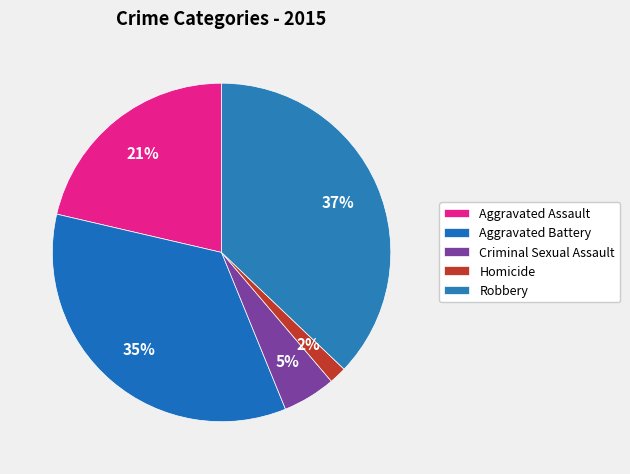

True or false: Robbery accounts for 37% of the total.

True